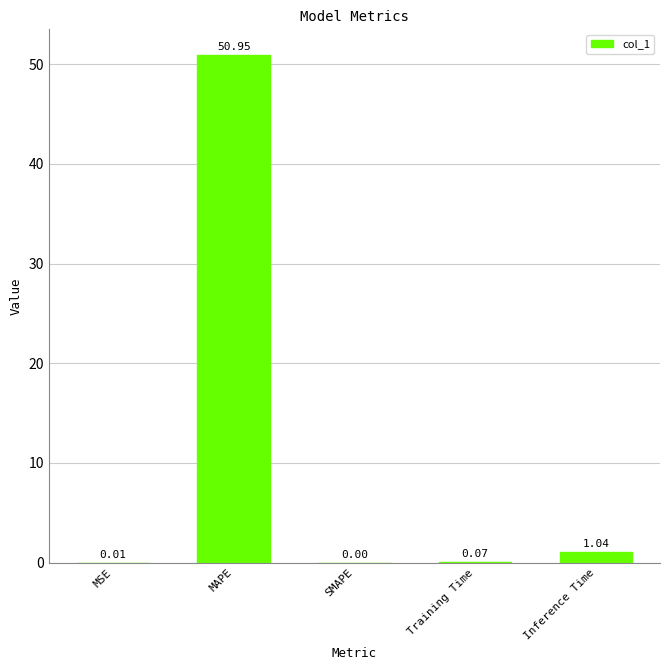

Which label corresponds to the largest value in the chart?

MAPE